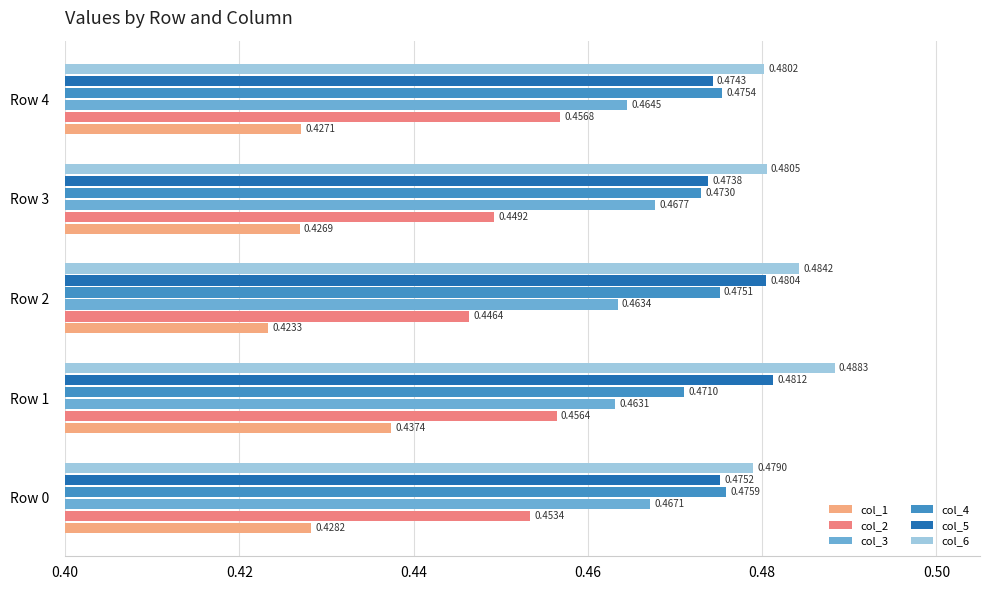

Between Row 2 and Row 3, which series saw the biggest shift?

col_5